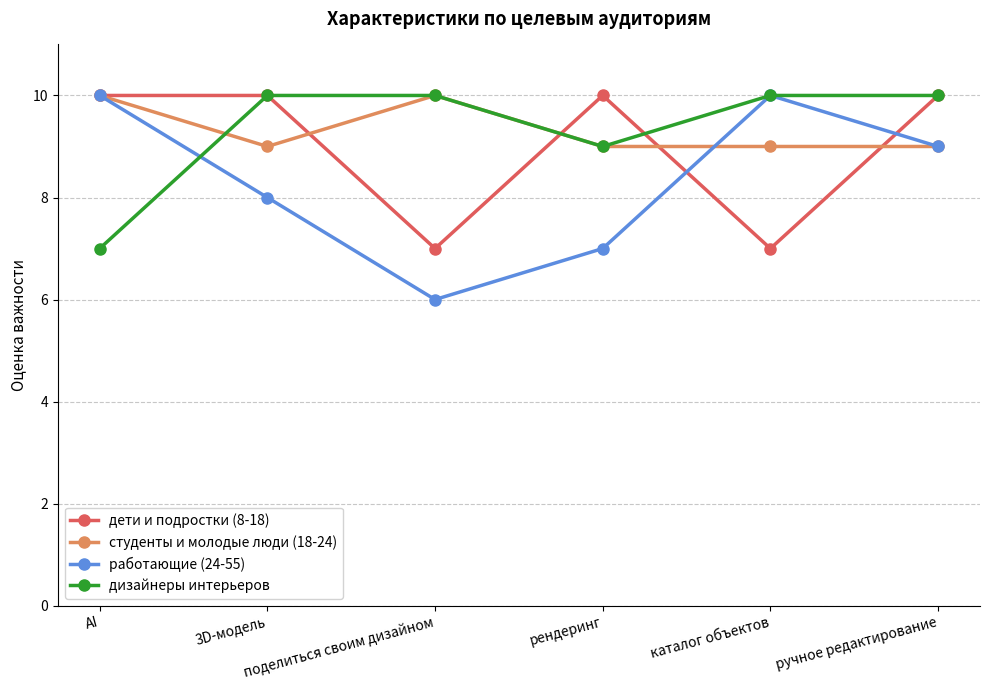

What is the difference between the second highest and second lowest values in the дизайнеры интерьеров series?

1